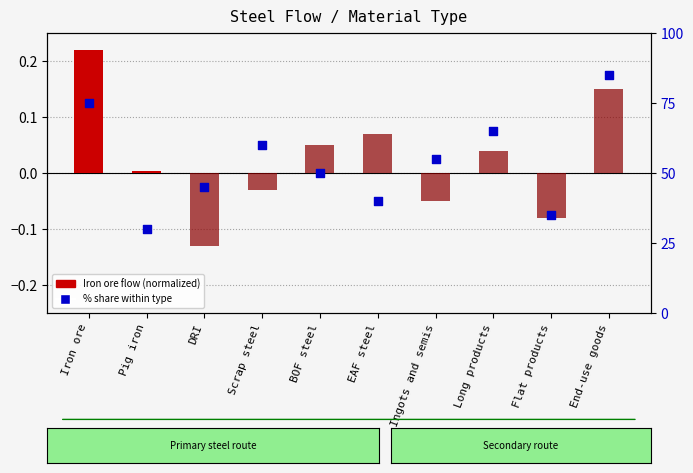

What is the total value across all series at DRI?

44.9